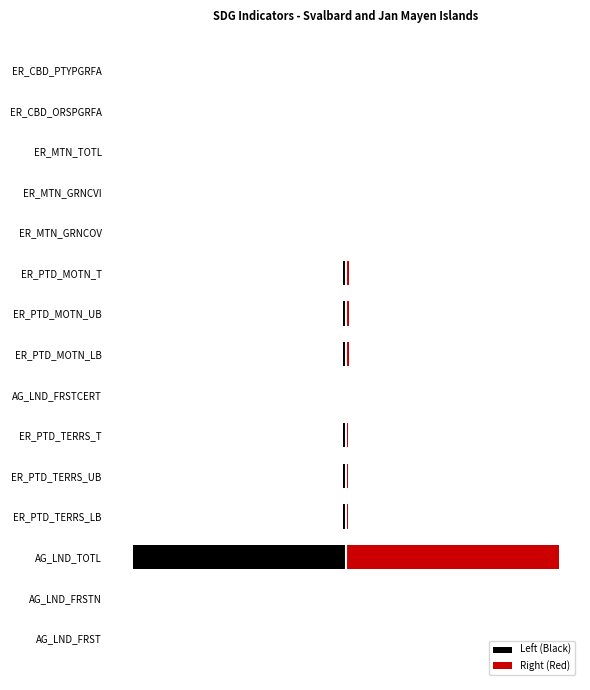

True or false: Right (Red) has a value of 2.3 at ER_PTD_MOTN_T.

False